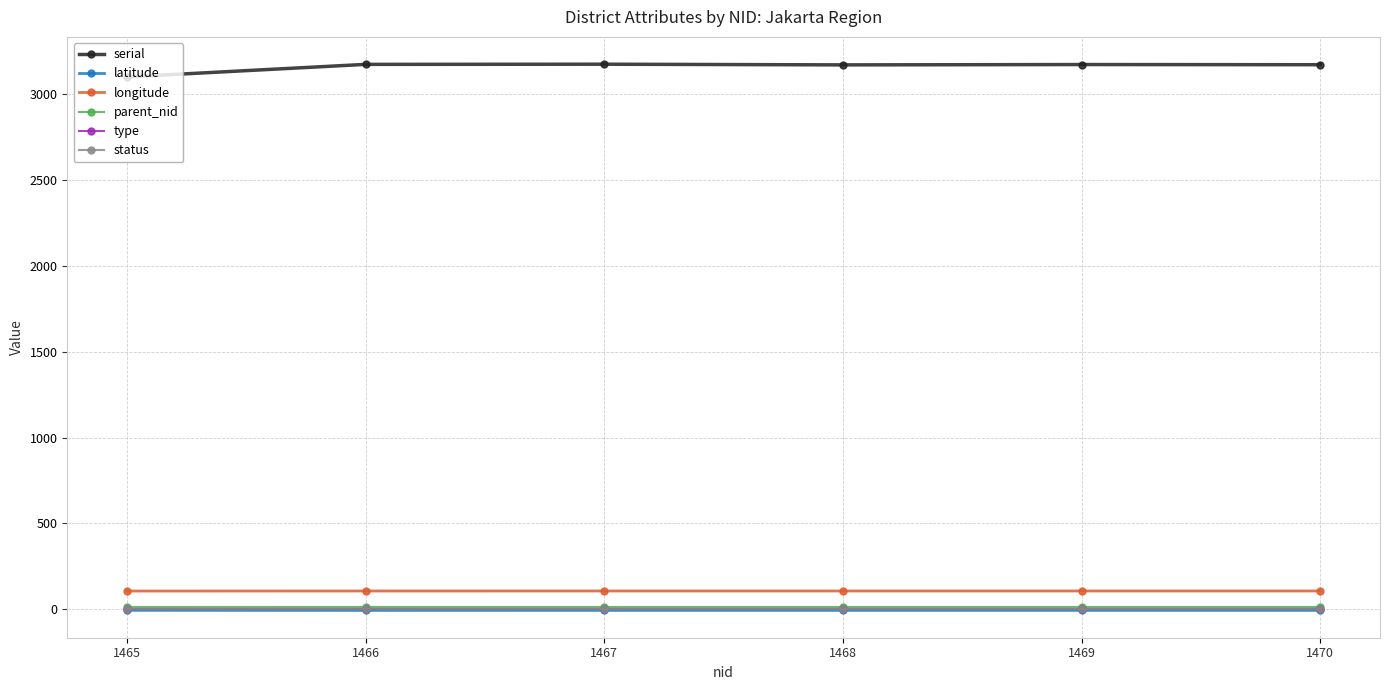

What is the value of the serial point at the 4th from the left?

3171.0